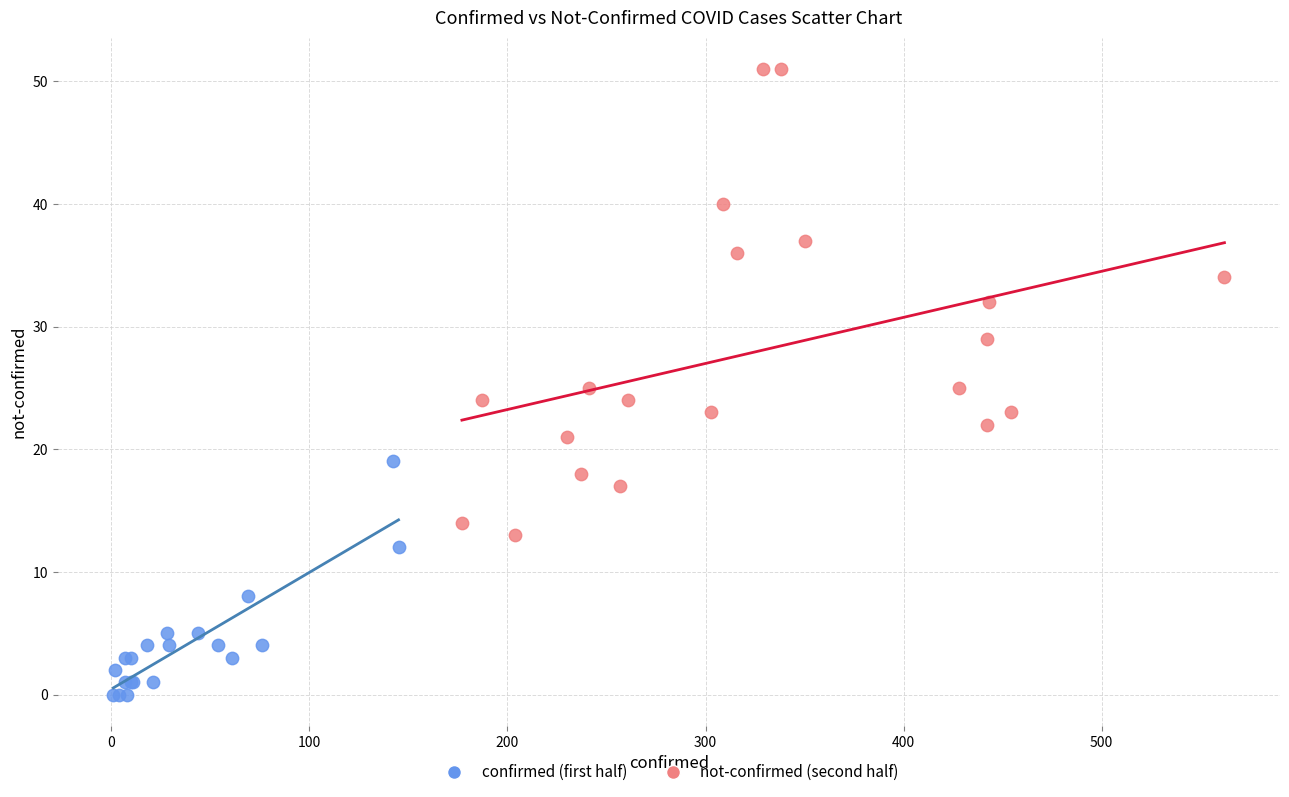

Which series has the widest spread of Y values?

not-confirmed (second half)